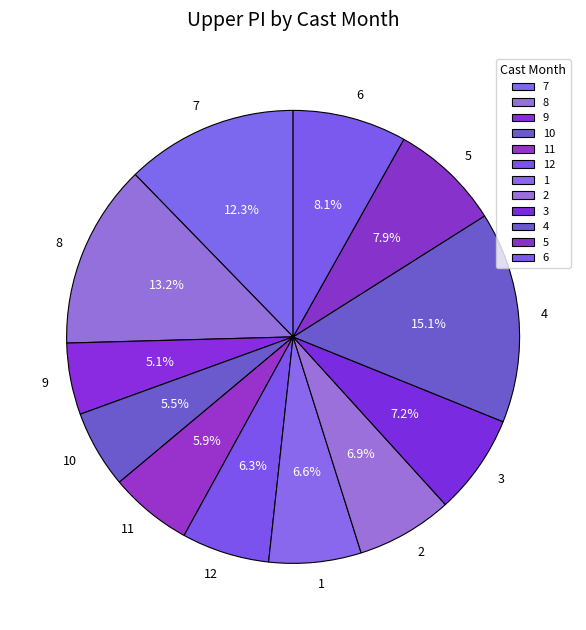

Approximately how many times larger is the value at 10 compared to 4?

0.4